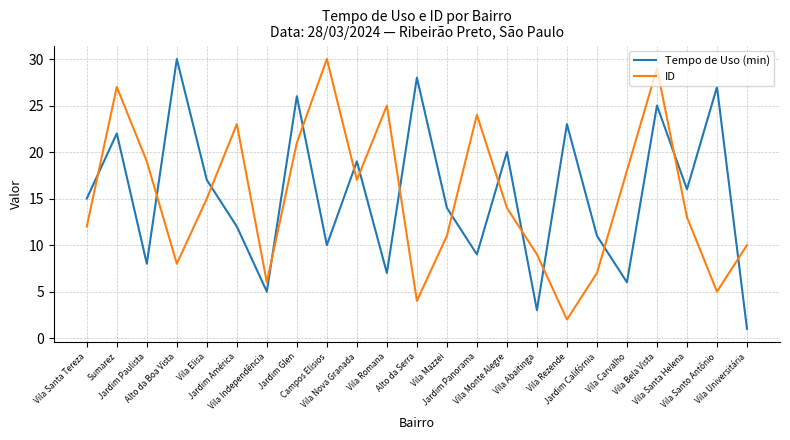

Reading left to right, extract all data points from this chart.

Tempo de Uso (min): 15	22	8	30	17	12	5	26	10	19	7	28	14	9	20	3	23	11	6	25	16	27	1
ID: 12	27	19	8	15	23	6	21	30	17	25	4	11	24	14	9	2	7	18	29	13	5	10